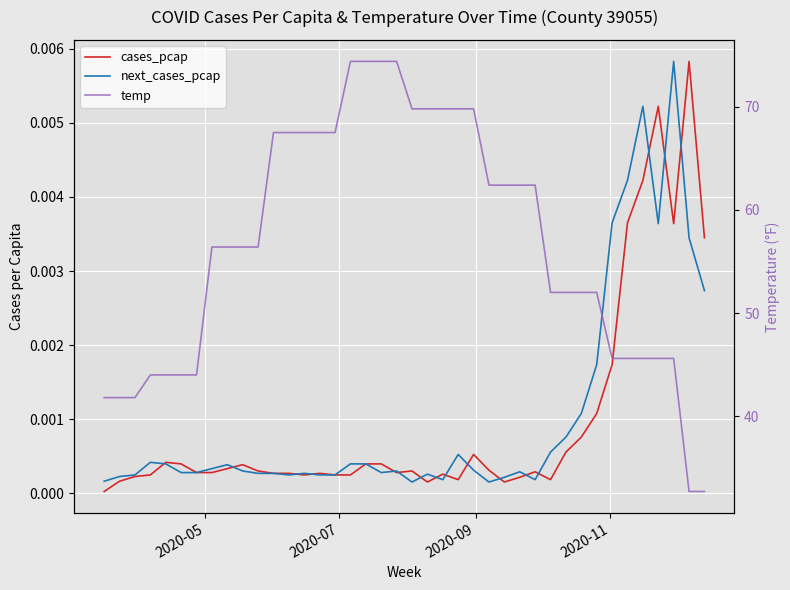

List the series in order of their peak value, highest first.

temp, cases_pcap, next_cases_pcap